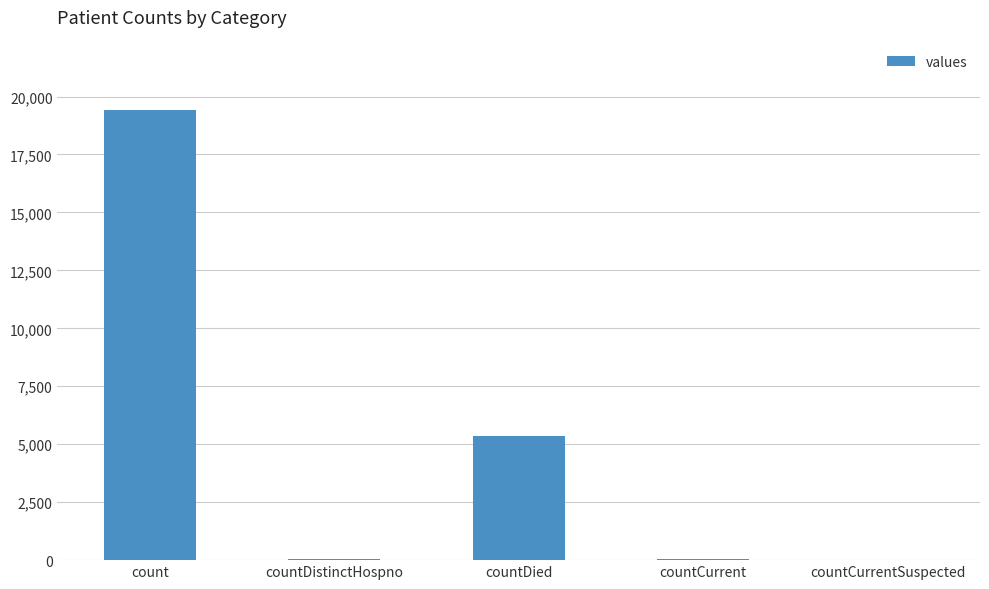

At which label does the data first exceed 60?

count